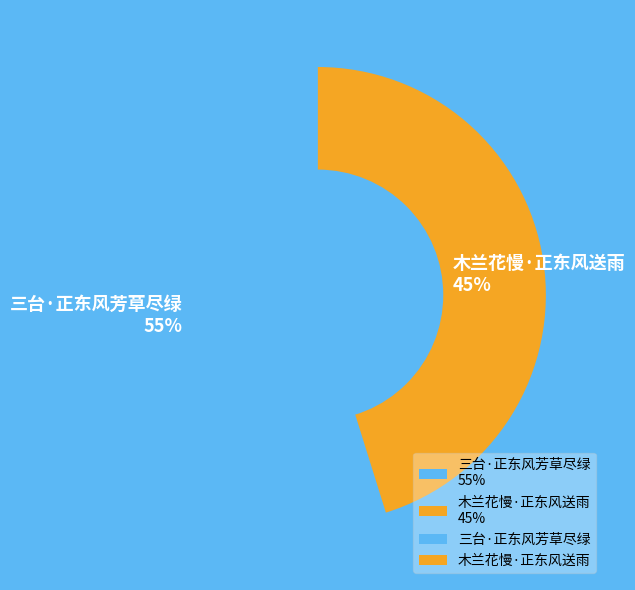

Which has a higher value, 木兰花慢·正东风送雨 45% or 三台·正东风芳草尽绿 55%?

三台·正东风芳草尽绿 55%